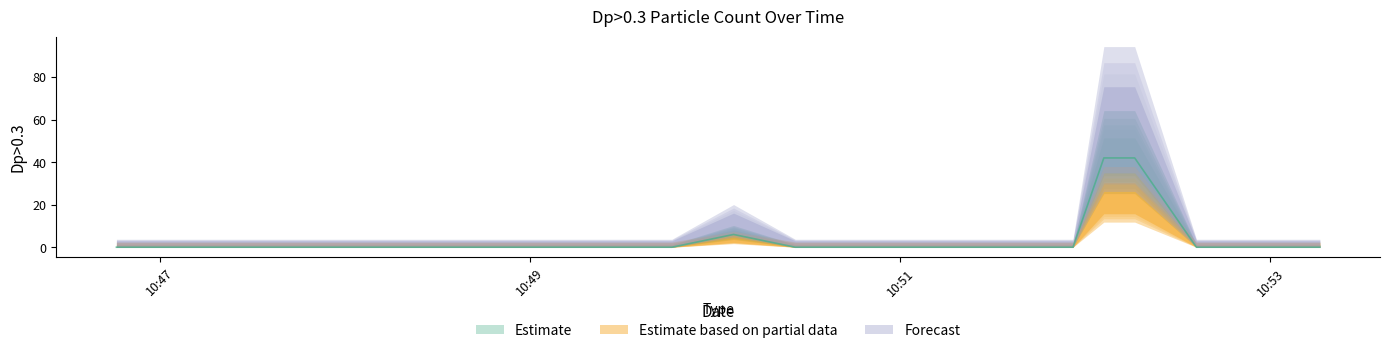

True or false: Forecast has more than 2 interior local peaks.

False